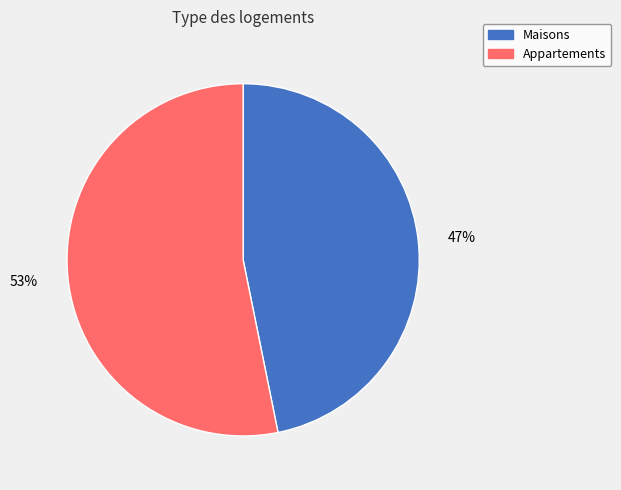

Does any single category account for the majority?

Yes